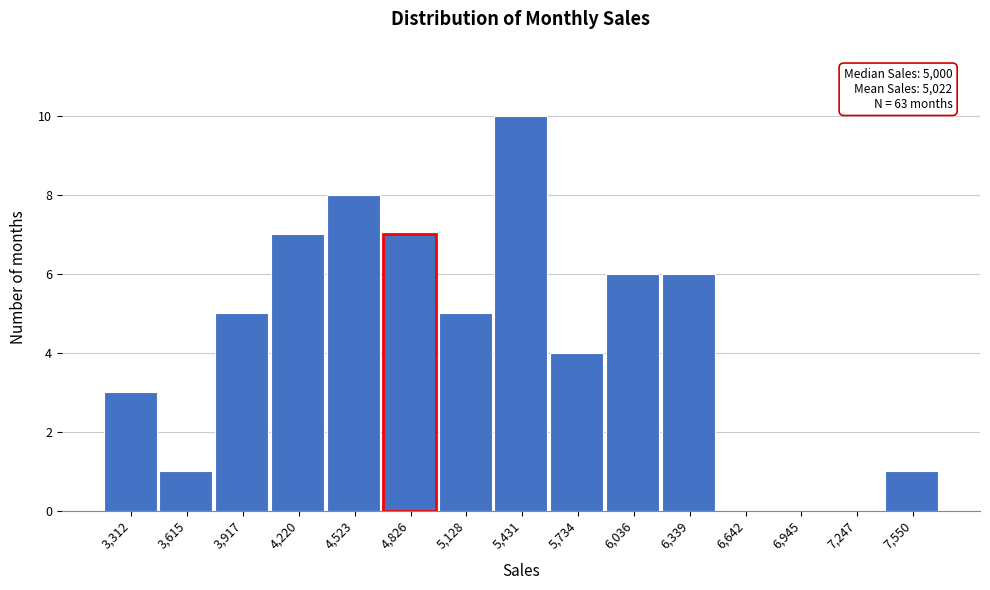

Which range on the x-axis has the tallest bar?

5300 to 5600